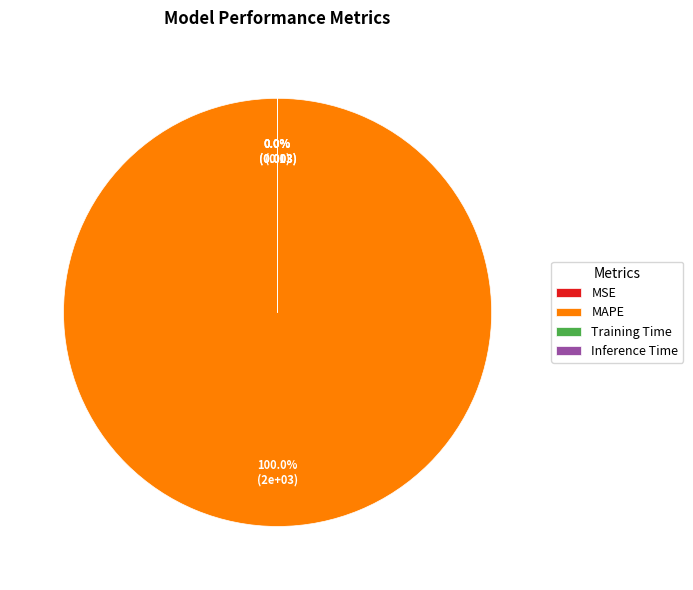

Which category has the smallest portion of the pie?

Training Time